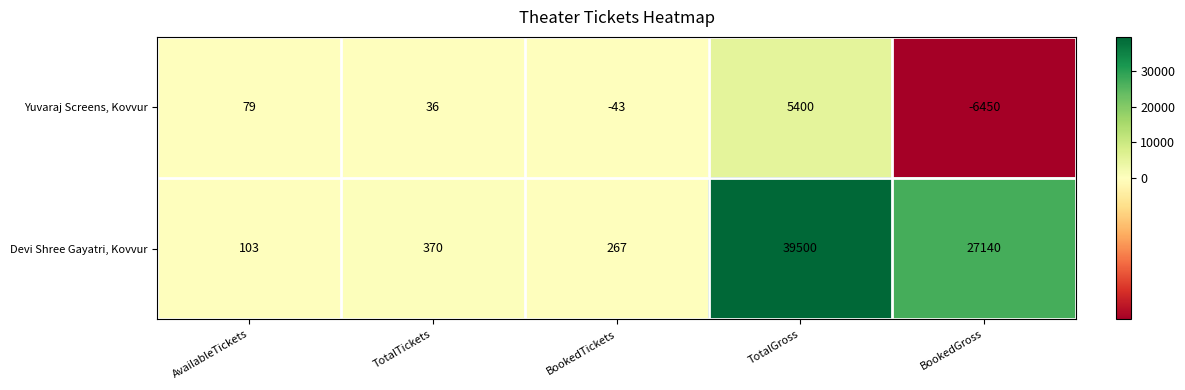

Is it true that Yuvaraj Screens, Kovvur equals 9369 at TotalGross?

False